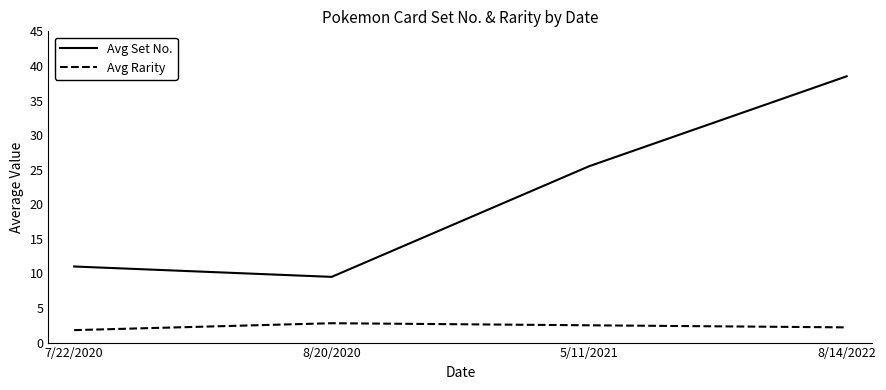

The Avg Set No. series shows 16.6 at 8/20/2020. True or false?

False